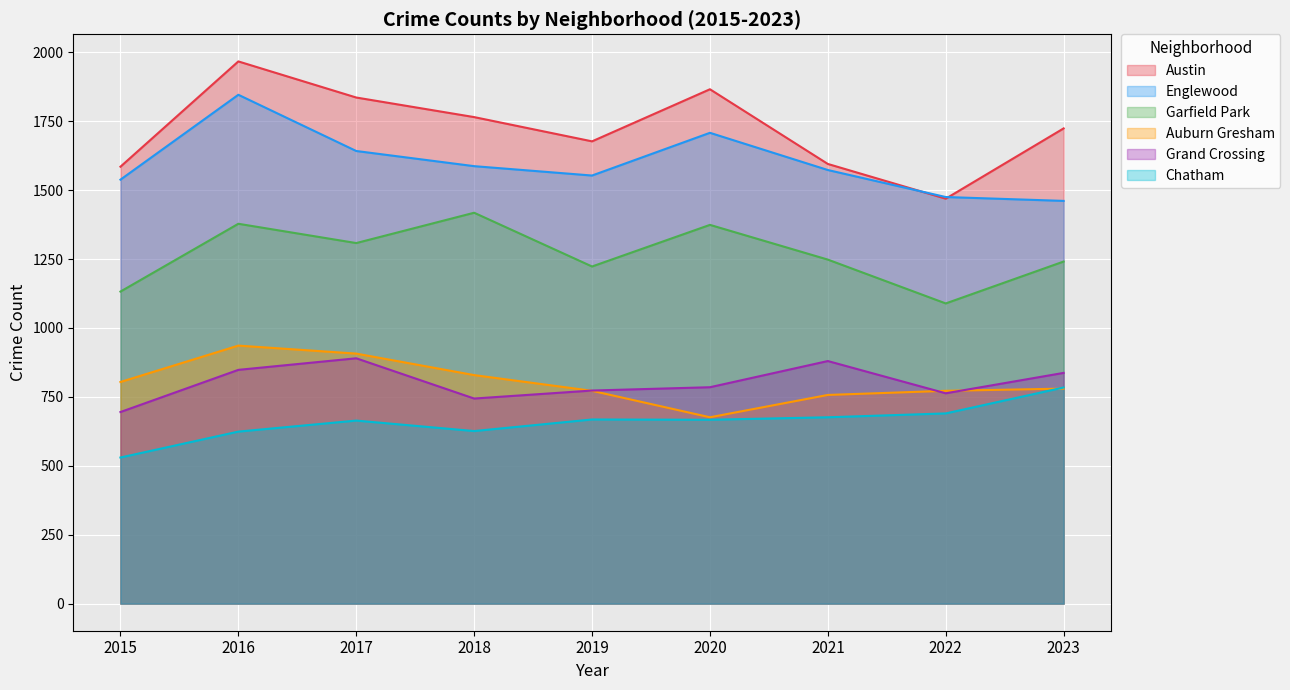

How many values in the Auburn Gresham series exceed 780?

4